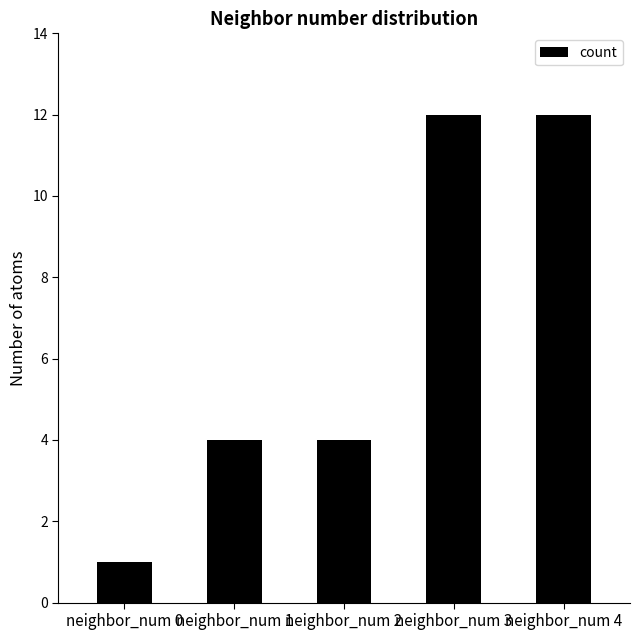

Are the bars horizontal?

No